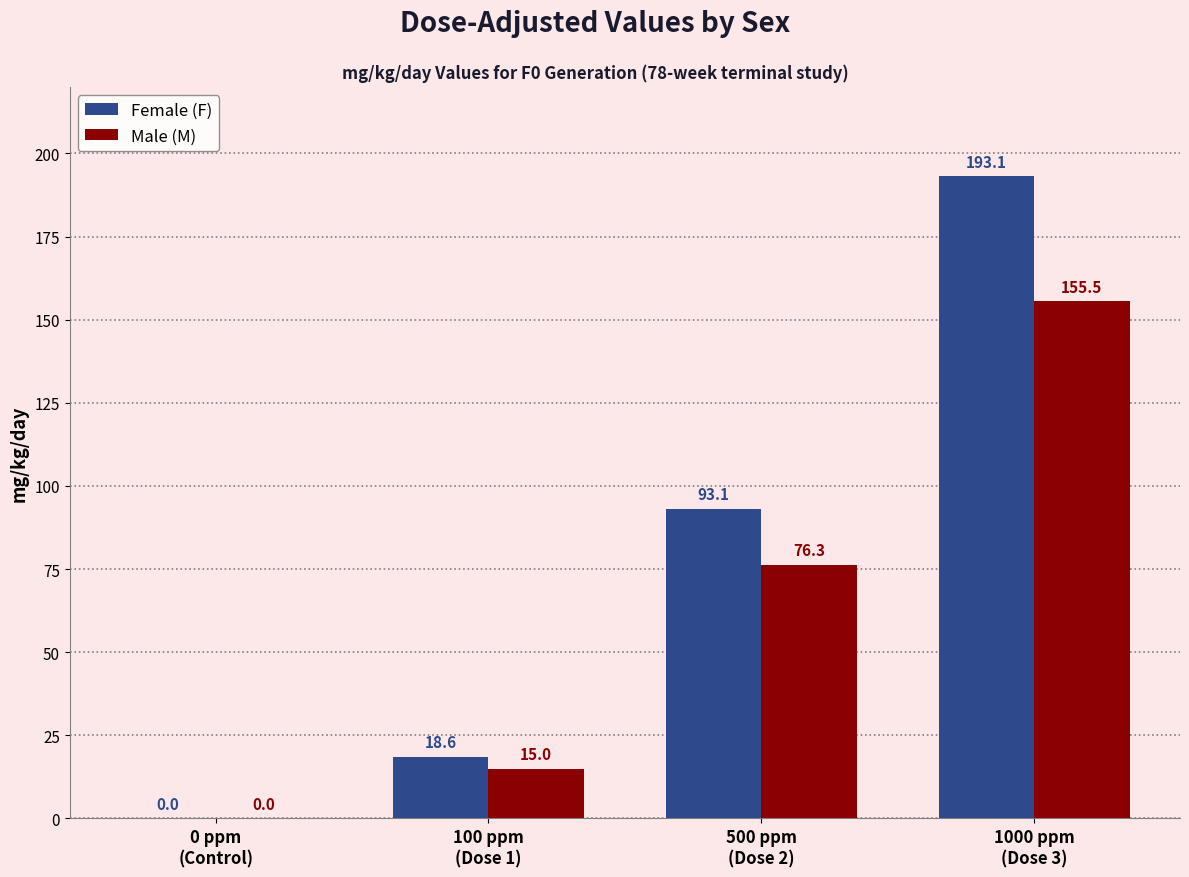

Which series has the largest total across all categories?

Female (F)